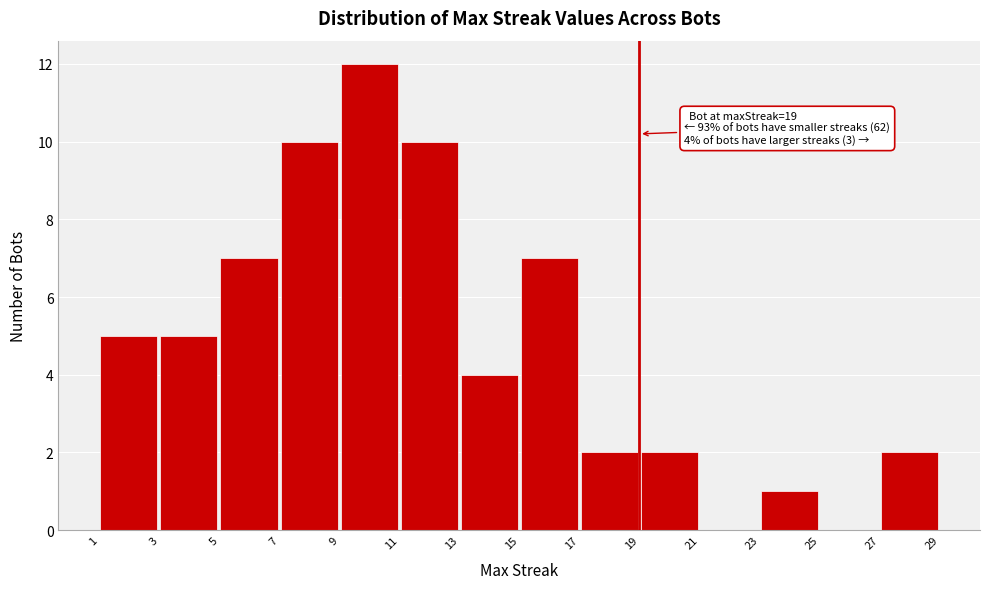

Which range on the x-axis has the tallest bar?

9 to 11